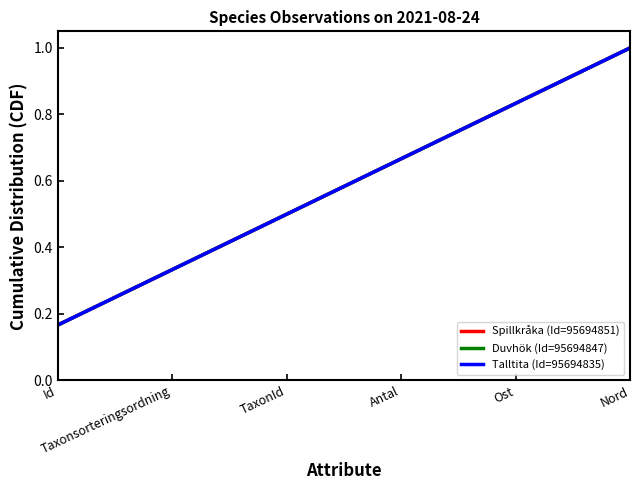

Does the chart display data point markers on the line(s)?

No